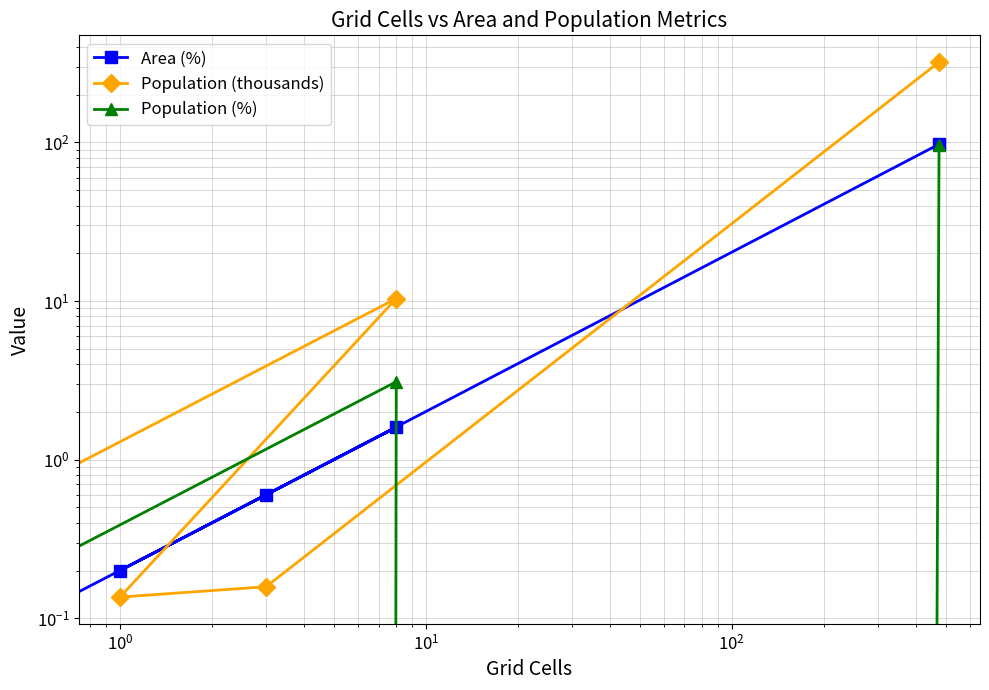

Reading left to right, list all the values displayed in this chart.

Area (%): 0.0	0.0	1.6	0.2	0.6	97.5
Population (thousands): 0.0	0.0	10.4	0.1	0.2	321.2
Population (%): 0.0	0.0	3.1	0.0	0.0	96.8